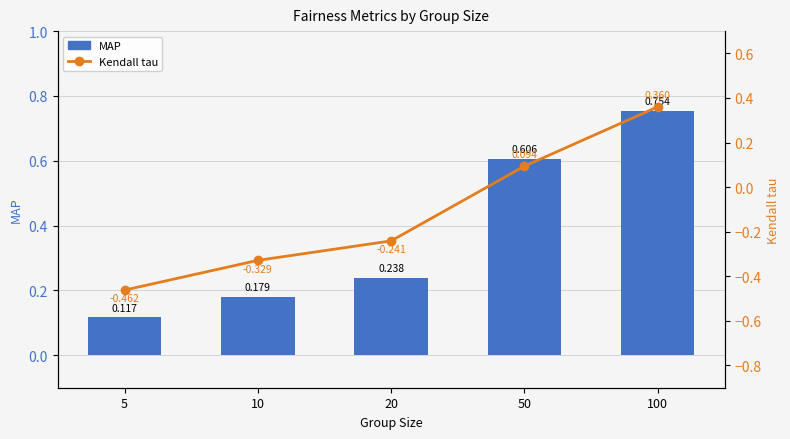

How many data points in Kendall tau are above 0?

2